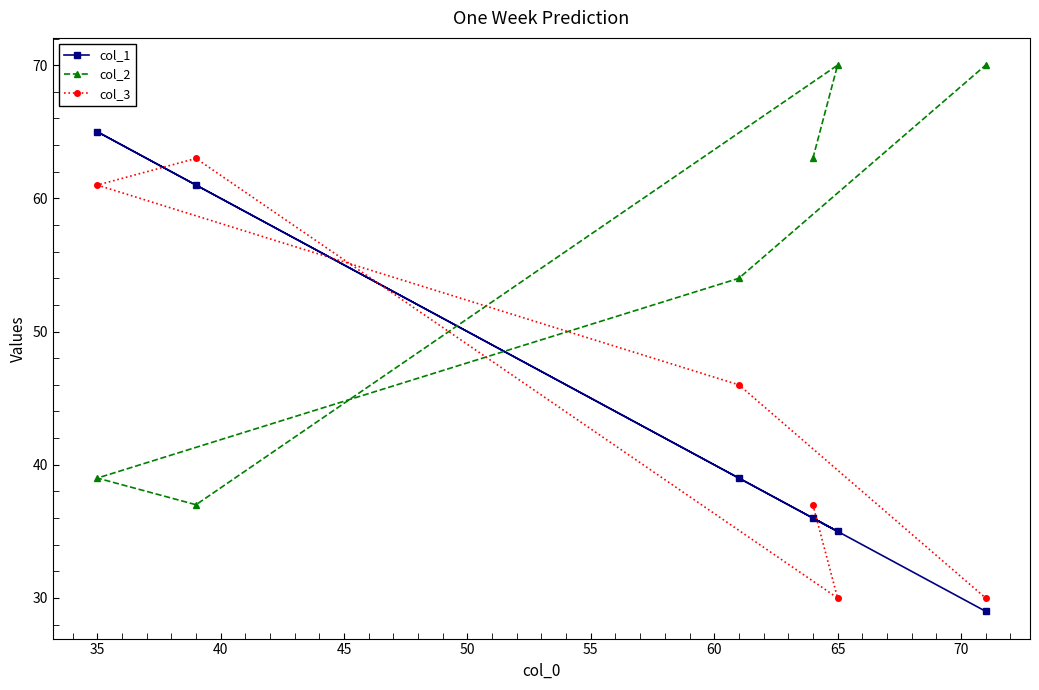

Between 30 and 45, which series saw the biggest shift?

col_1